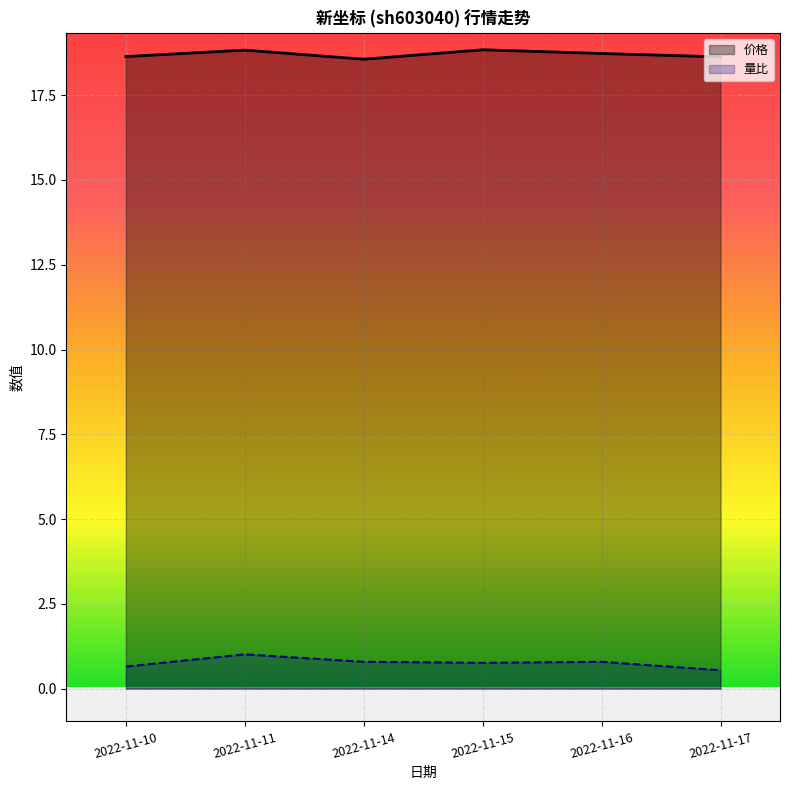

What is the smallest value displayed?

0.5